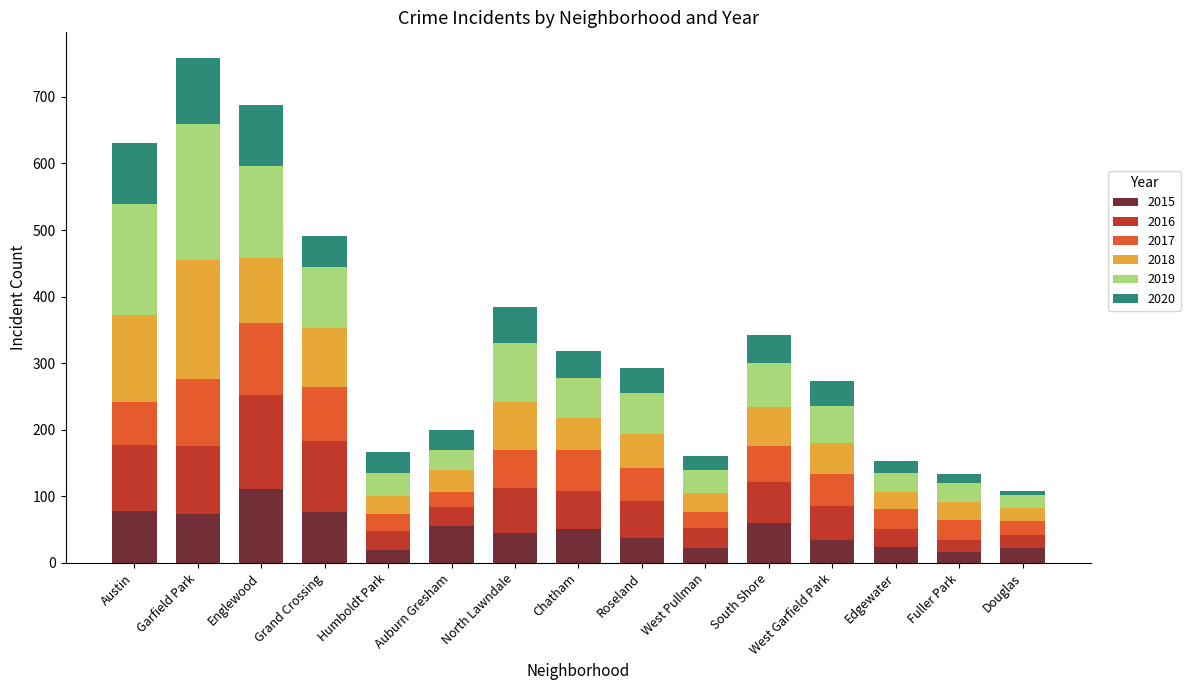

How many bars are there in total?

15